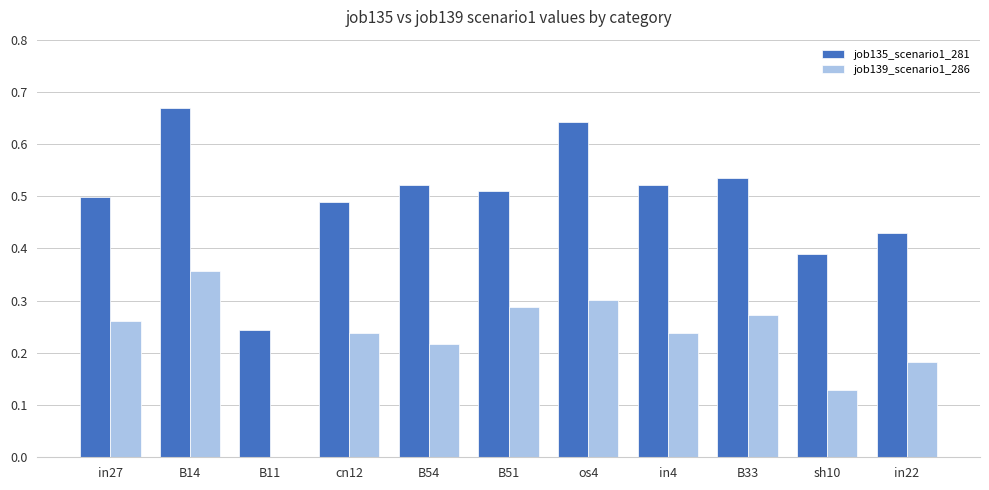

Is it true that job139_scenario1_286 equals 0.3 at B51?

True